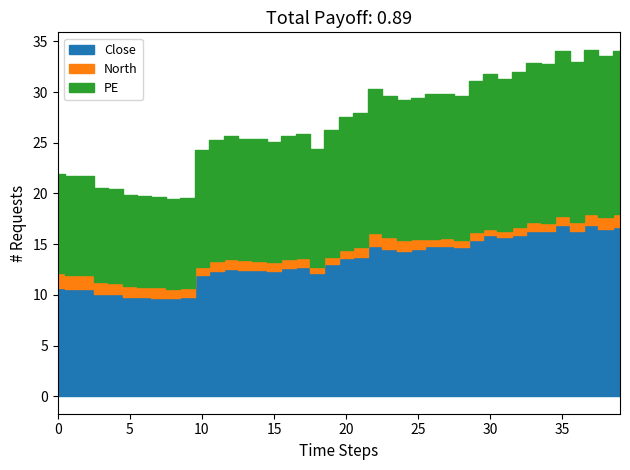

The North series shows 0.9 at 11. True or false?

True